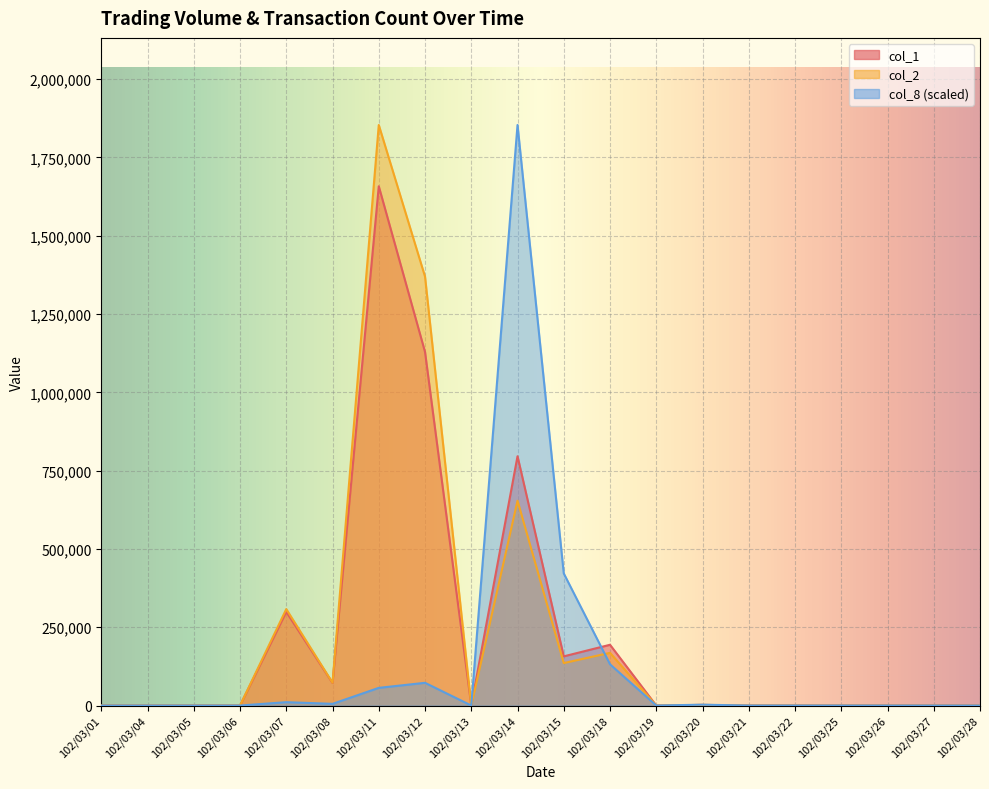

What is the greatest value displayed?

1853680.0